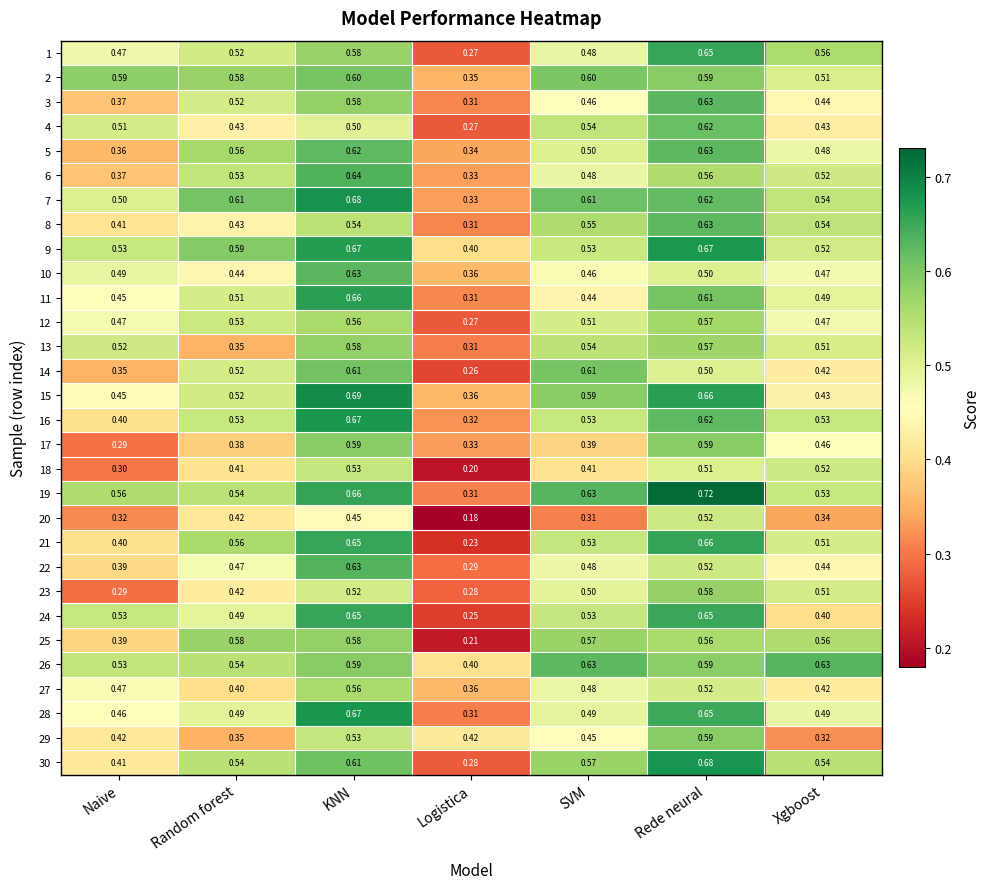

Where is 11 nearest to the value 0?

Logistica